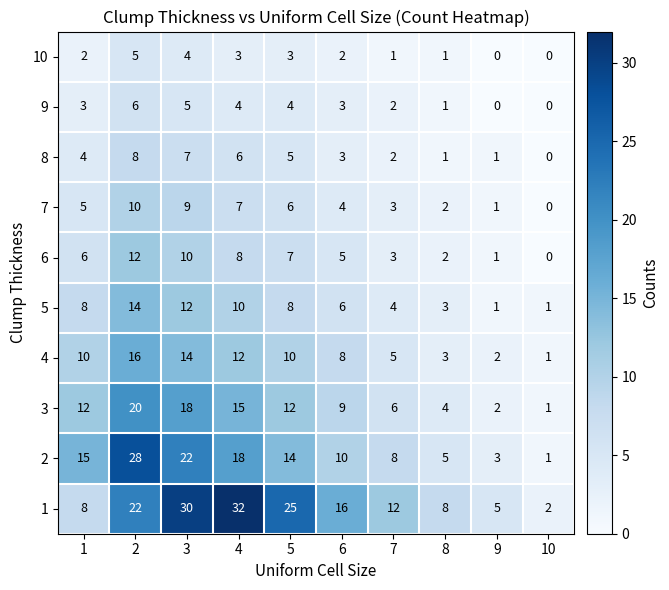

What is the sum of all 5 values?

67